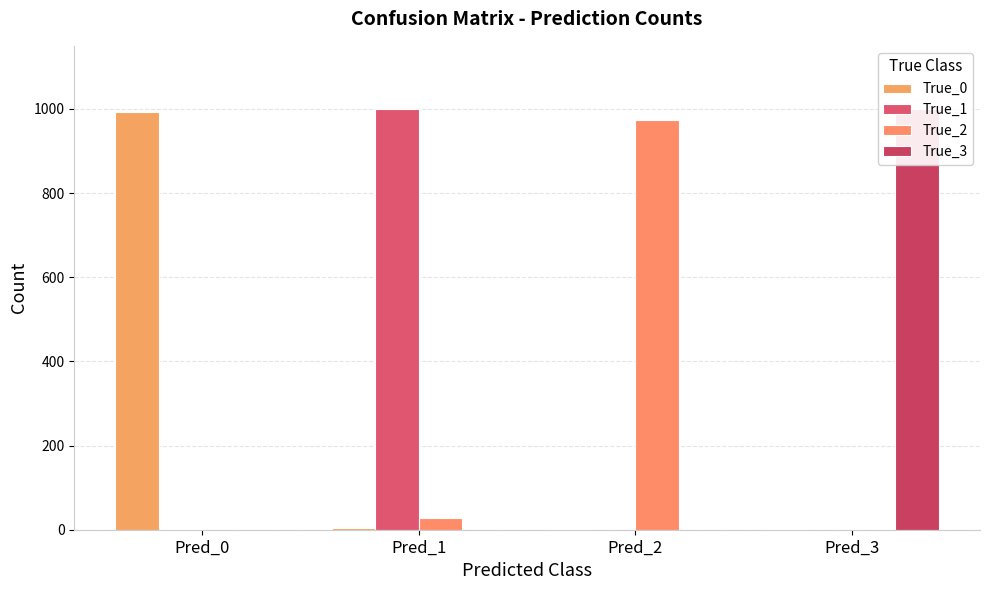

True or false: True_1 has a value of -543 at Pred_3.

False